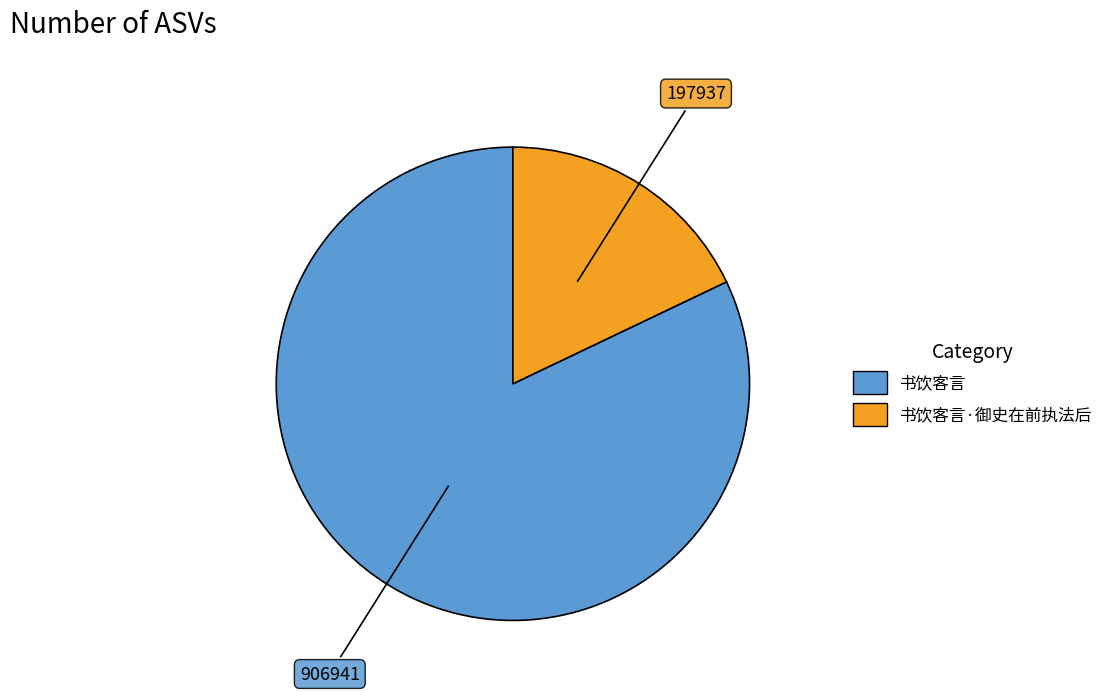

Does any single category account for the majority?

Yes